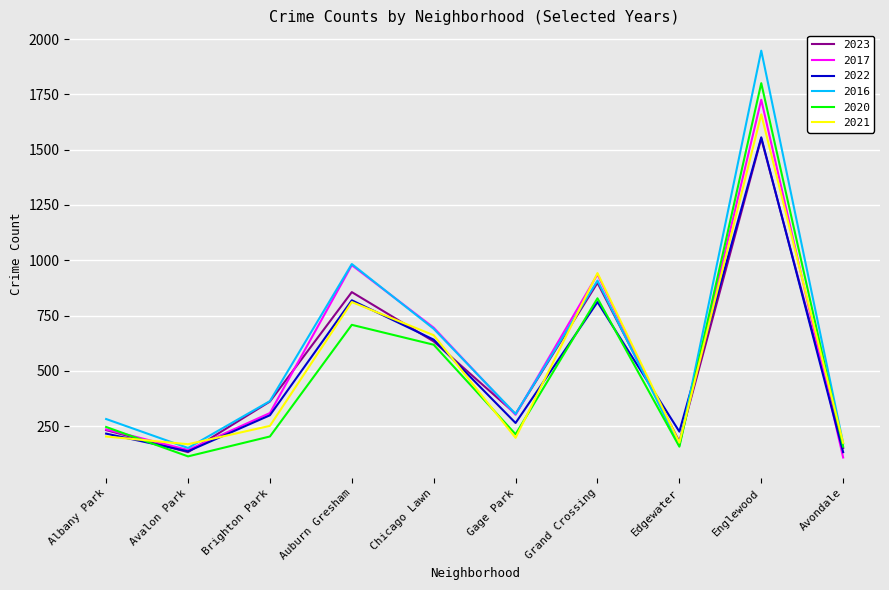

Which series has the largest total across all categories?

2016